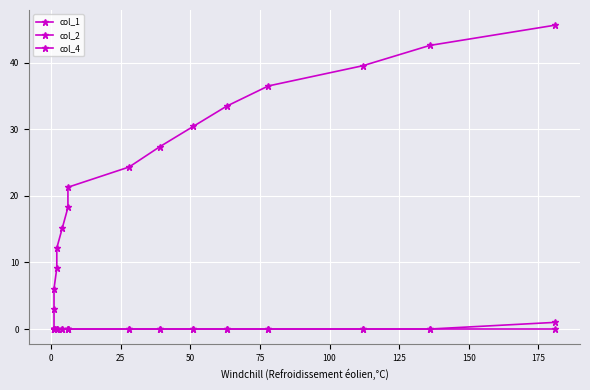

True or false: col_4 and col_2 intersect in this chart.

False